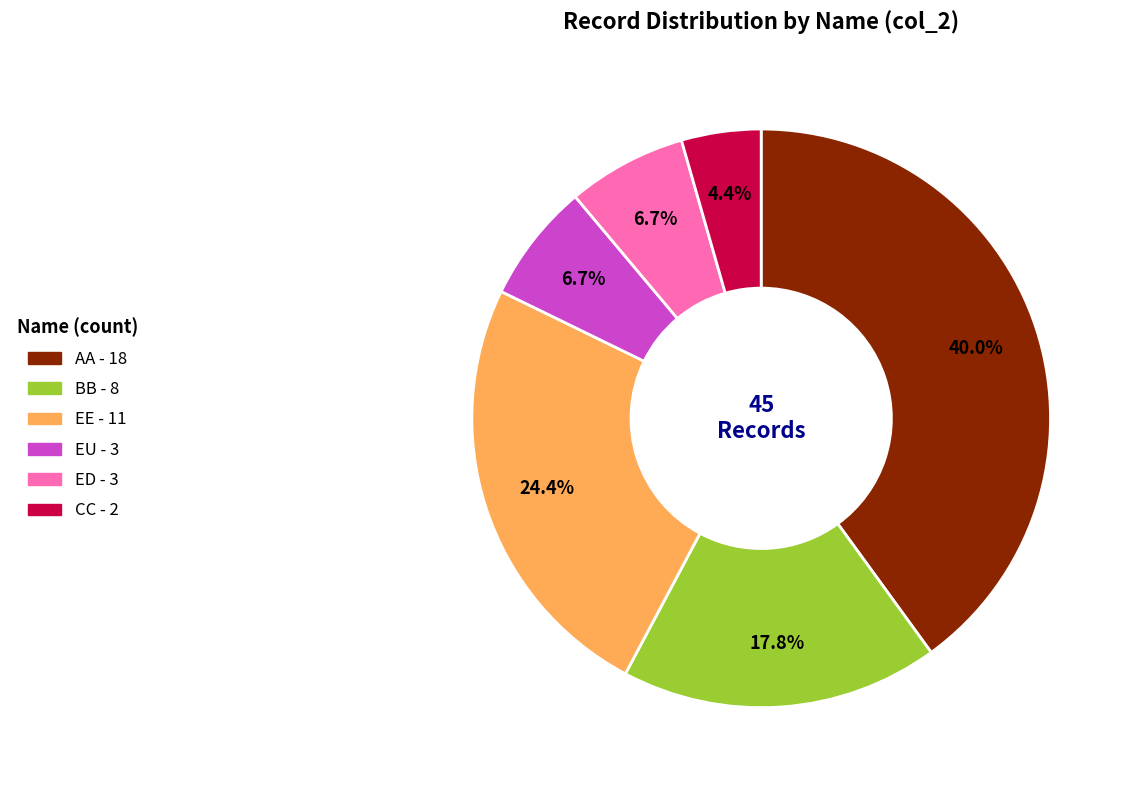

Does any single category account for the majority?

No